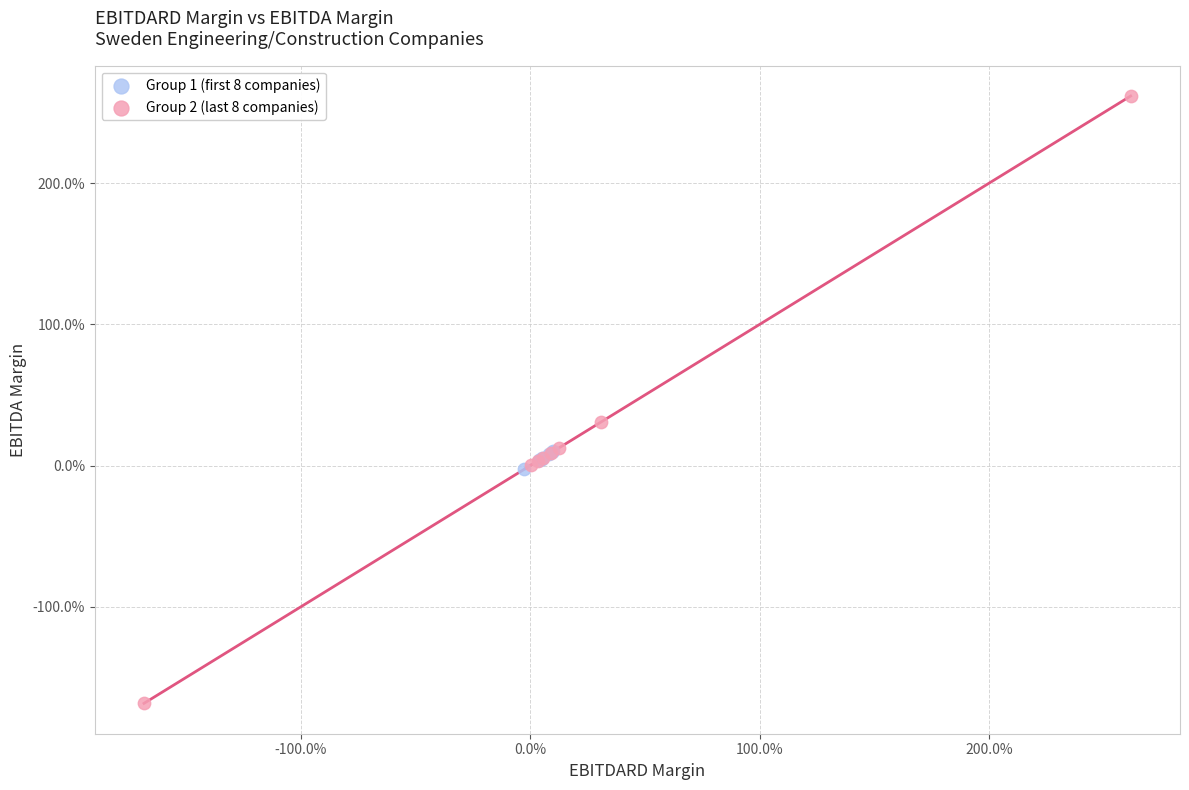

What are all the series names shown in the legend?

Group 1 (first 8 companies), Group 2 (last 8 companies)